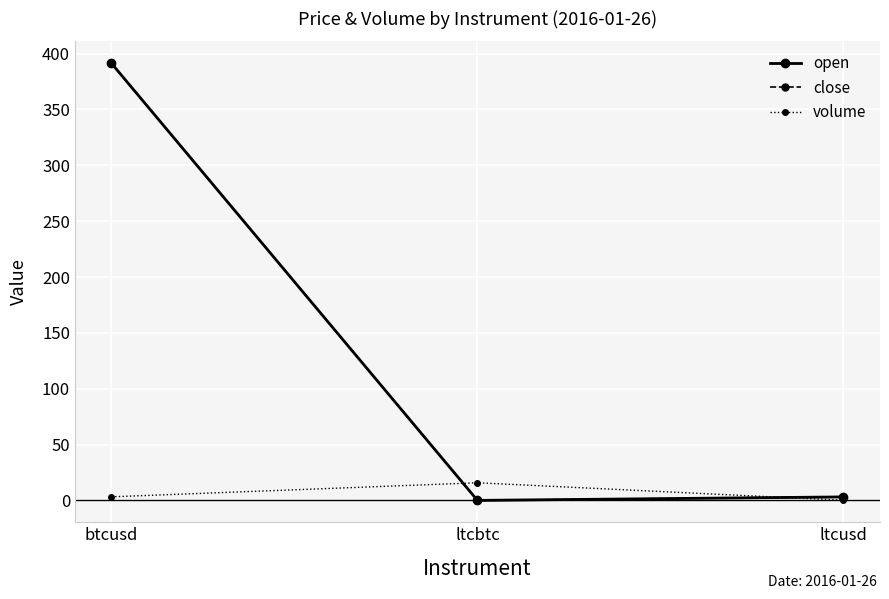

What is the total value across all series at ltcusd?

6.4